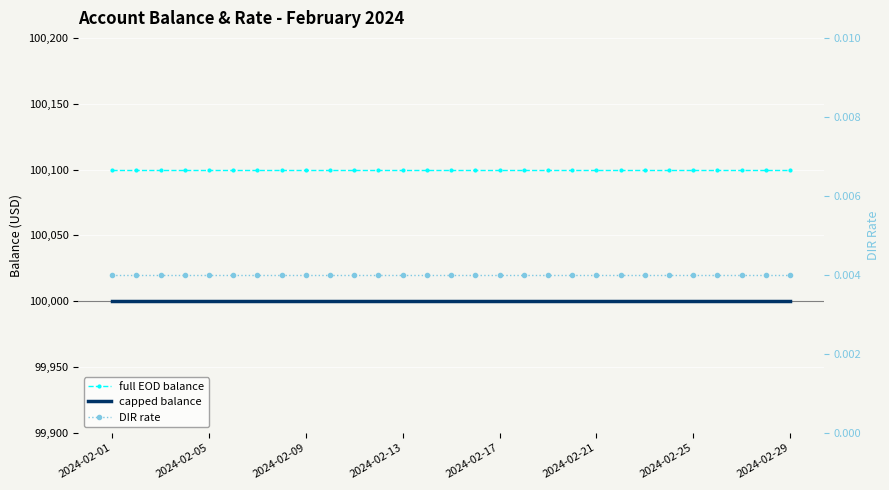

At which label is full EOD balance closest to 100100?

2024-02-01